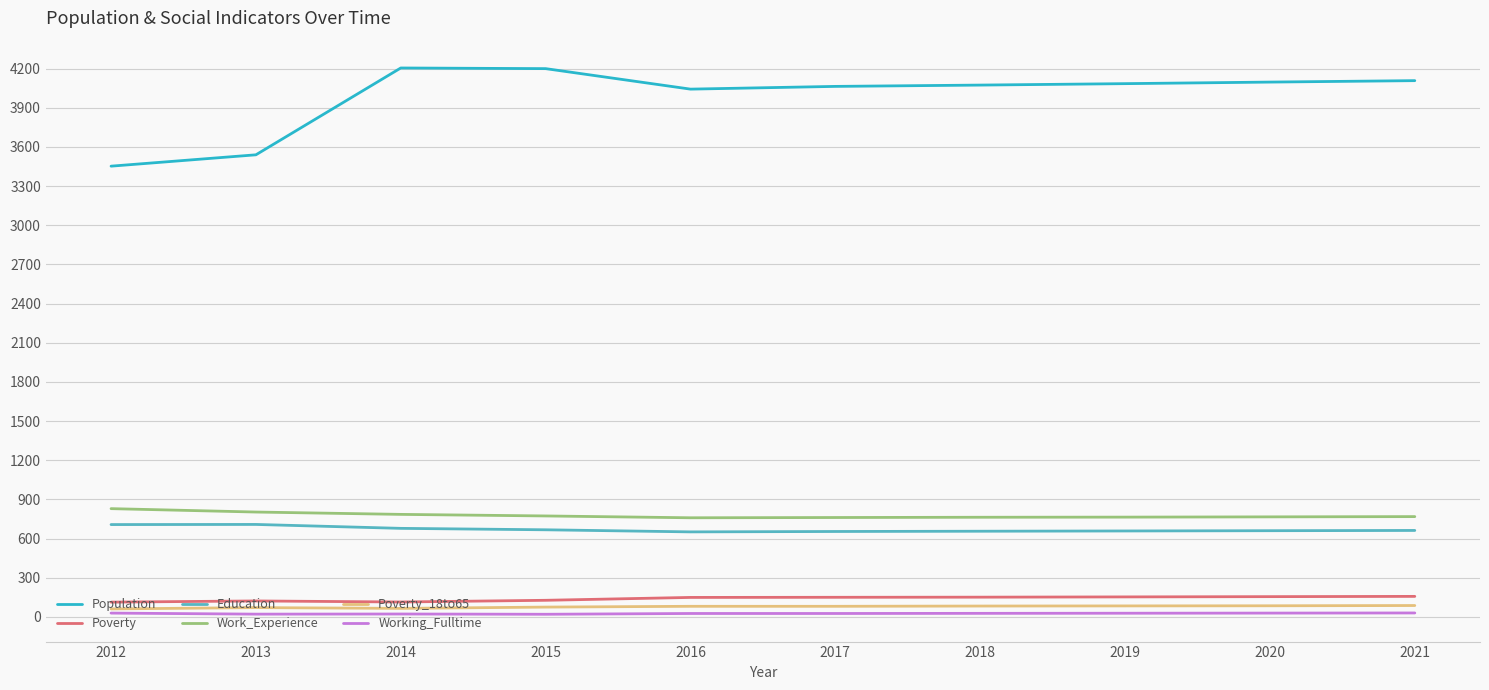

True or false: Work_Experience and Population intersect in this chart.

False